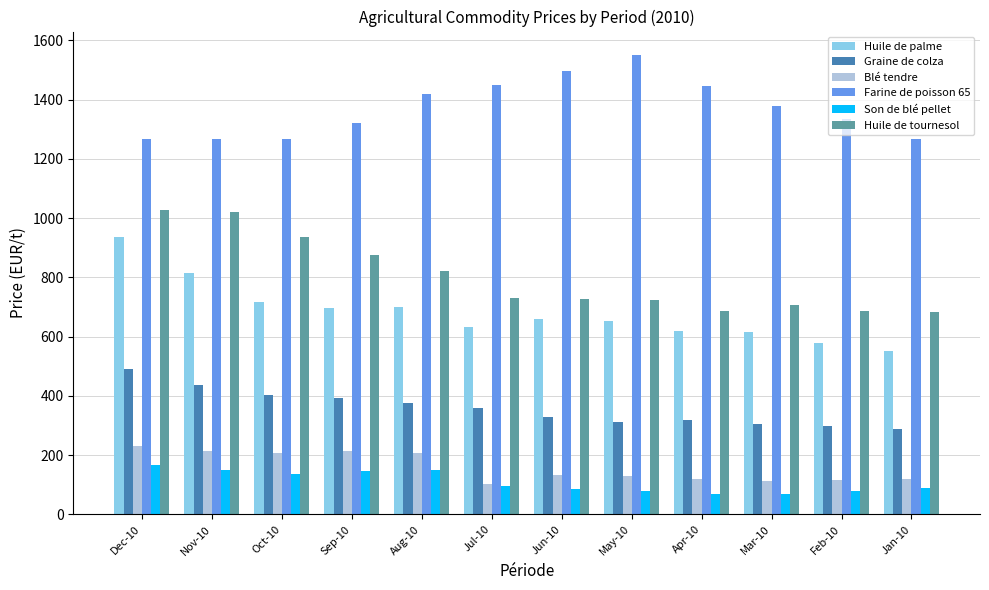

What are all the series names shown in the legend?

Huile de palme, Graine de colza, Blé tendre, Farine de poisson 65, Son de blé pellet, Huile de tournesol